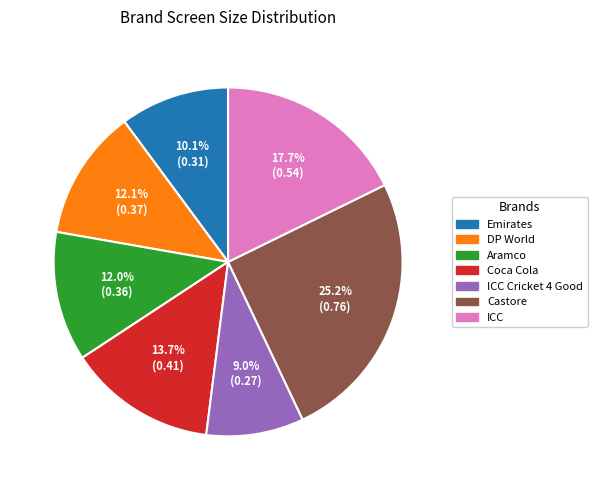

Does any single category account for the majority?

No